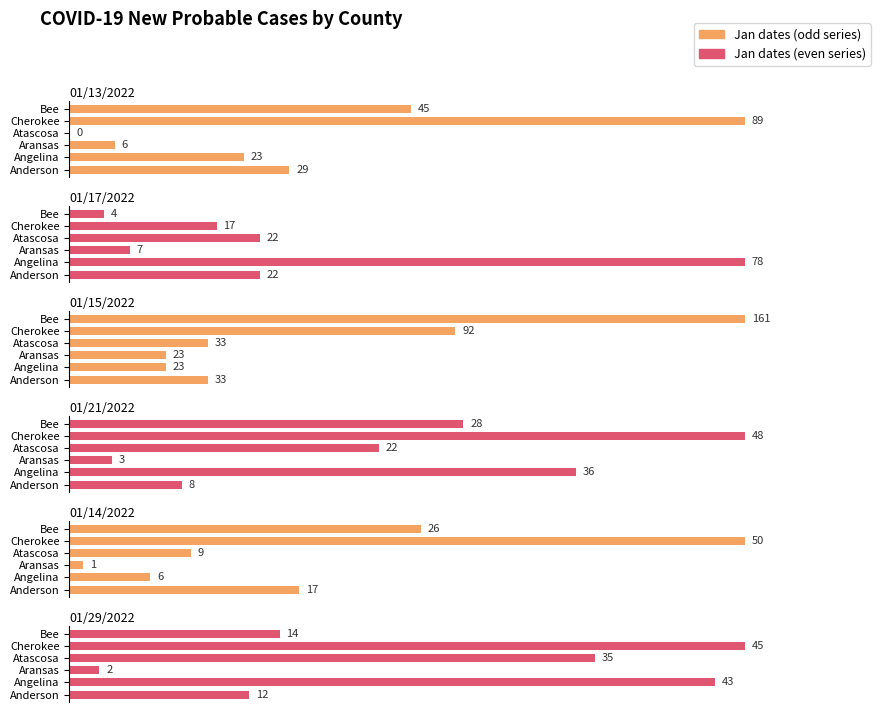

Is the value of 01/15/2022 at Atascosa greater than the value of 01/14/2022 at Aransas?

Yes